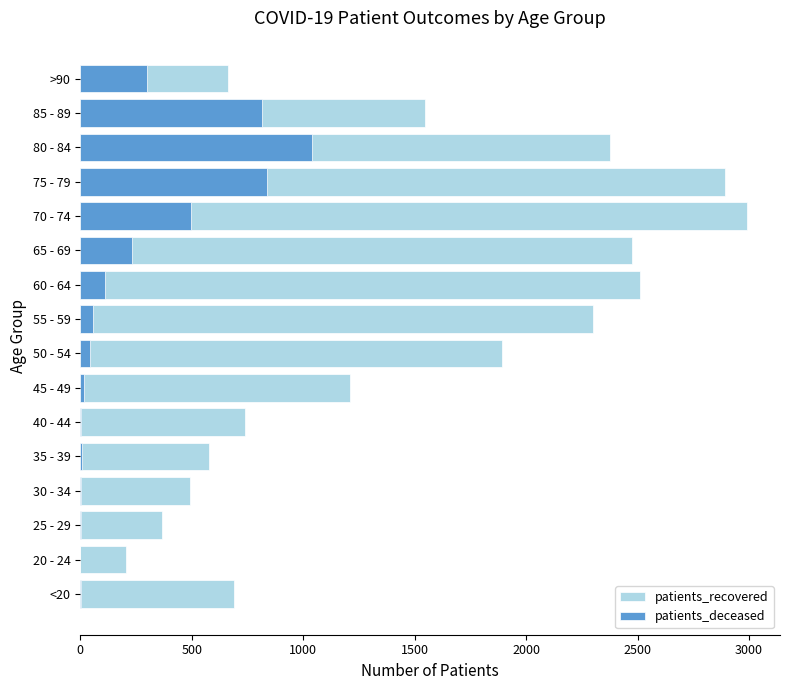

Rank the series by their average value, from lowest to highest.

patients_deceased, patients_recovered